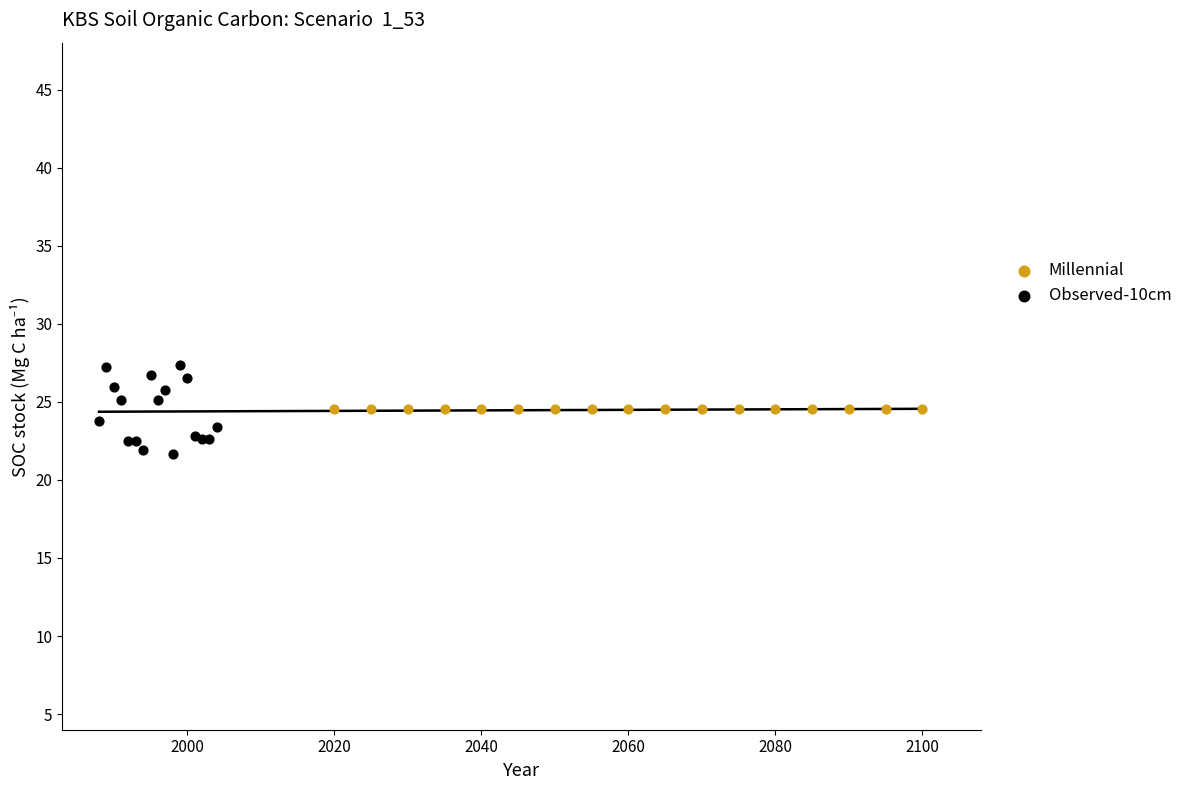

Which series contains the lowest Y value?

Observed-10cm